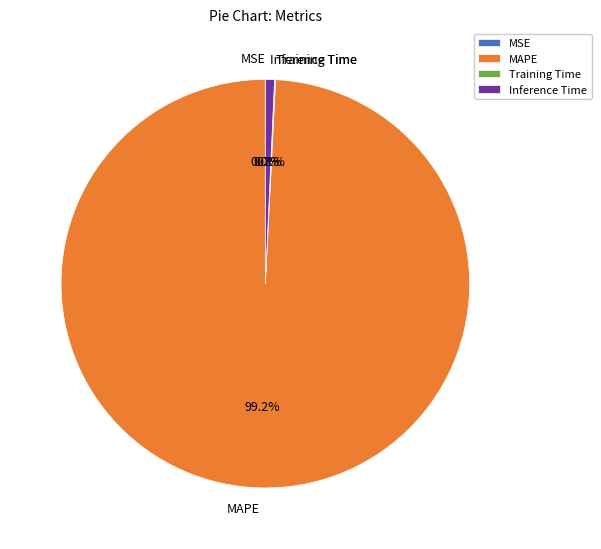

To the nearest percent, what is the average slice percentage?

25%